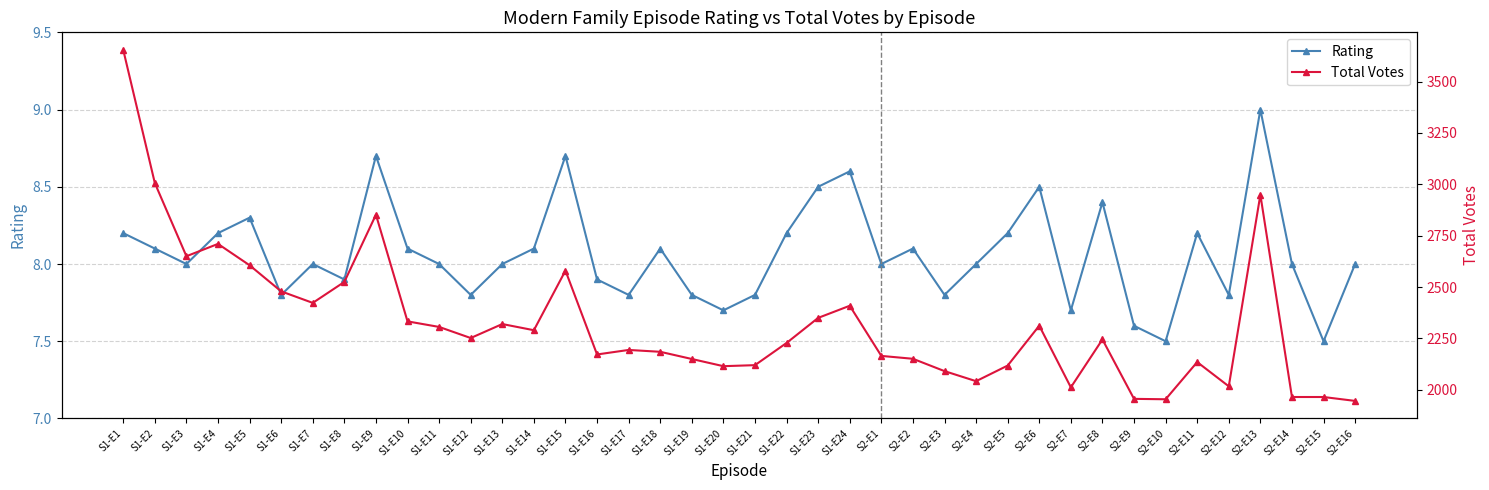

What is the value of the Rating point at the 15th from the left?

8.7